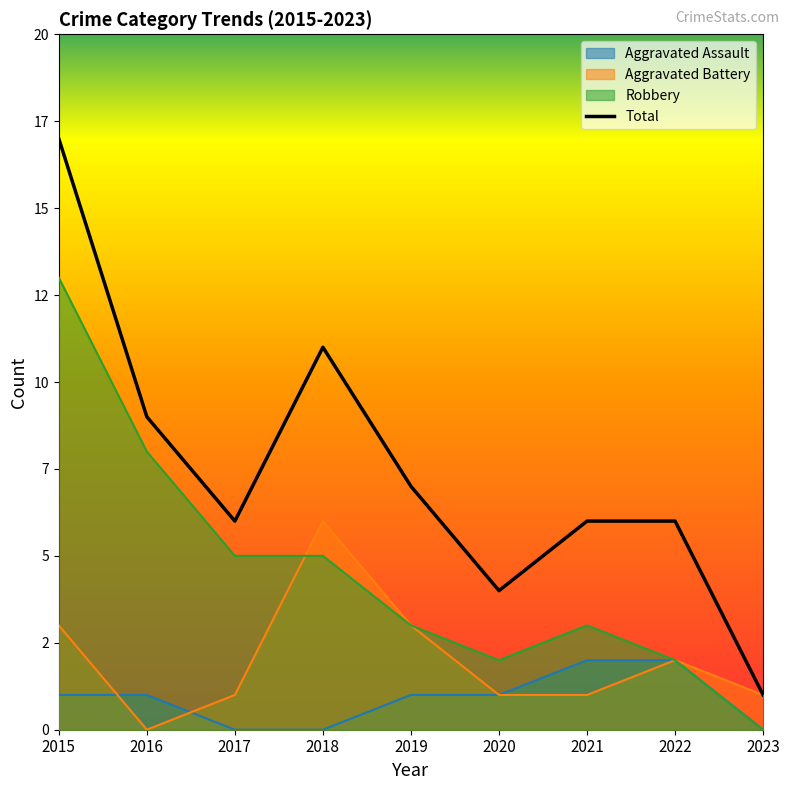

What is the spread (max minus min) of values at 2023?

1